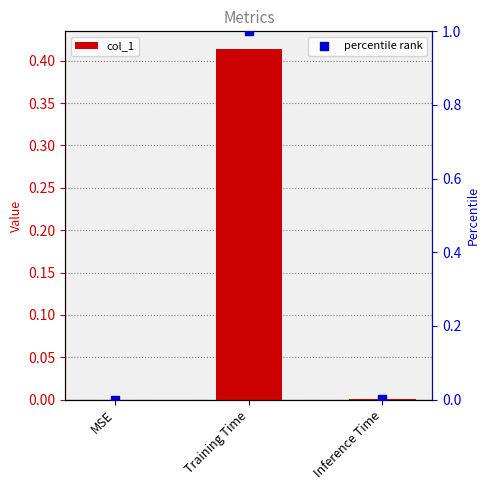

Which series contains the highest Y value?

percentile rank